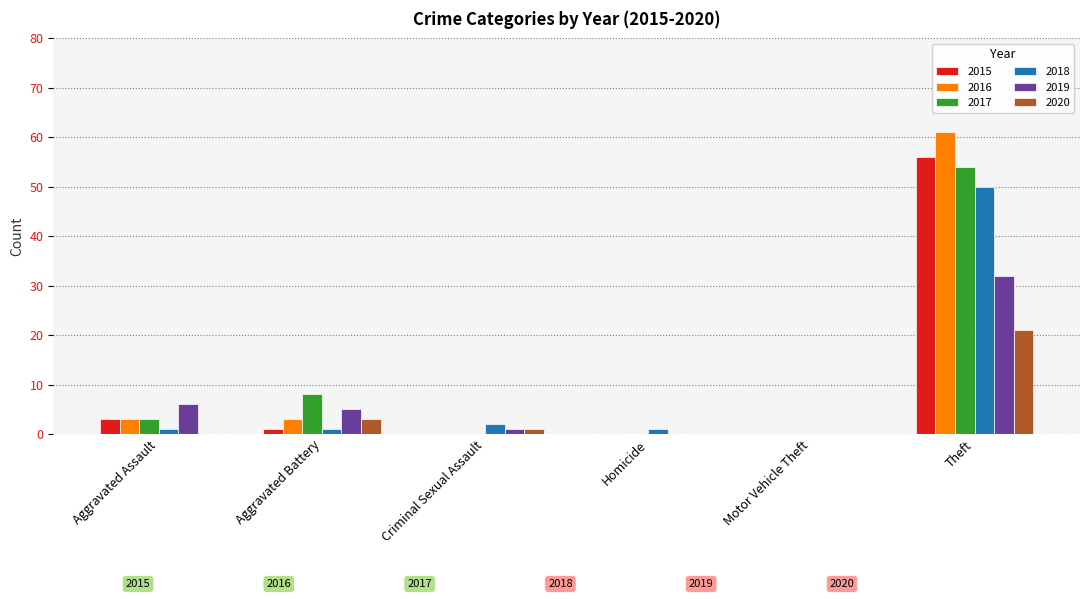

At which category is the sum across all series the highest?

Theft